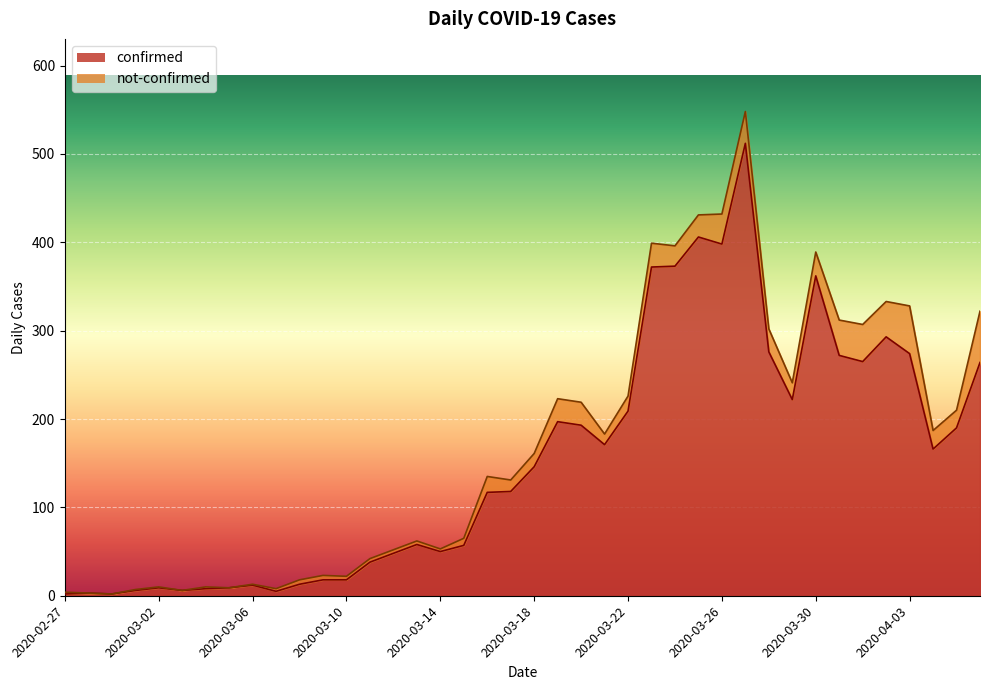

What is the label of the 27th point from the left?

2020-03-24